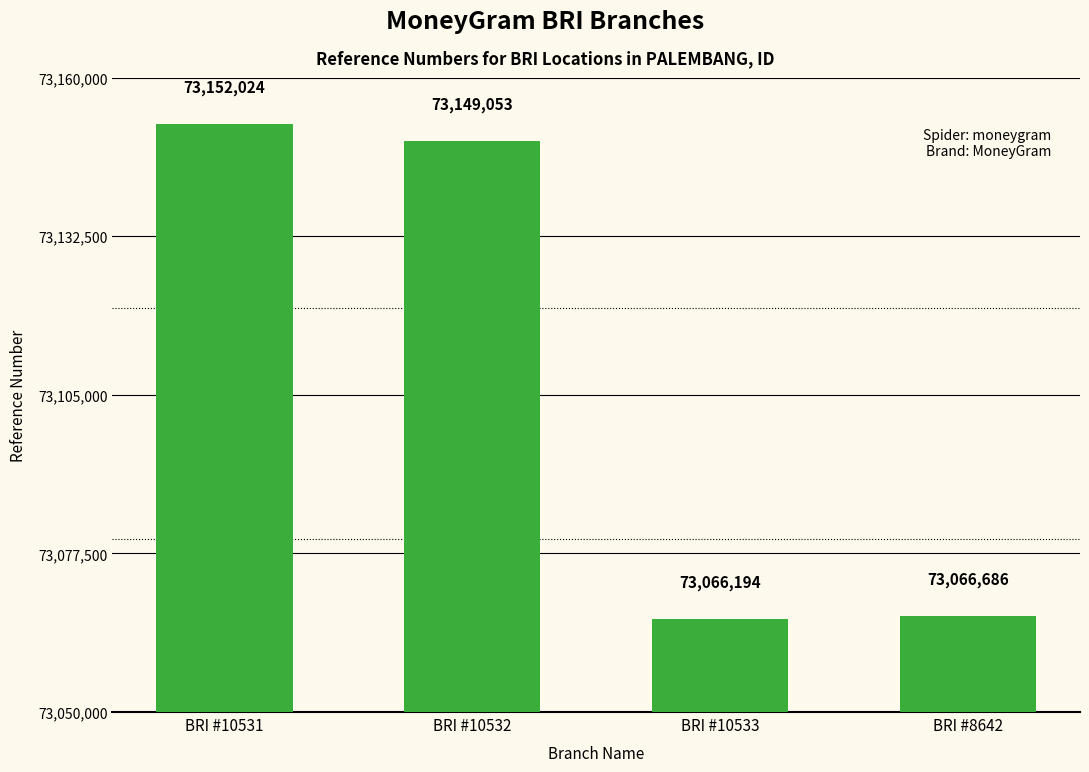

Is it true that the value at BRI #10532 is 49161141?

False